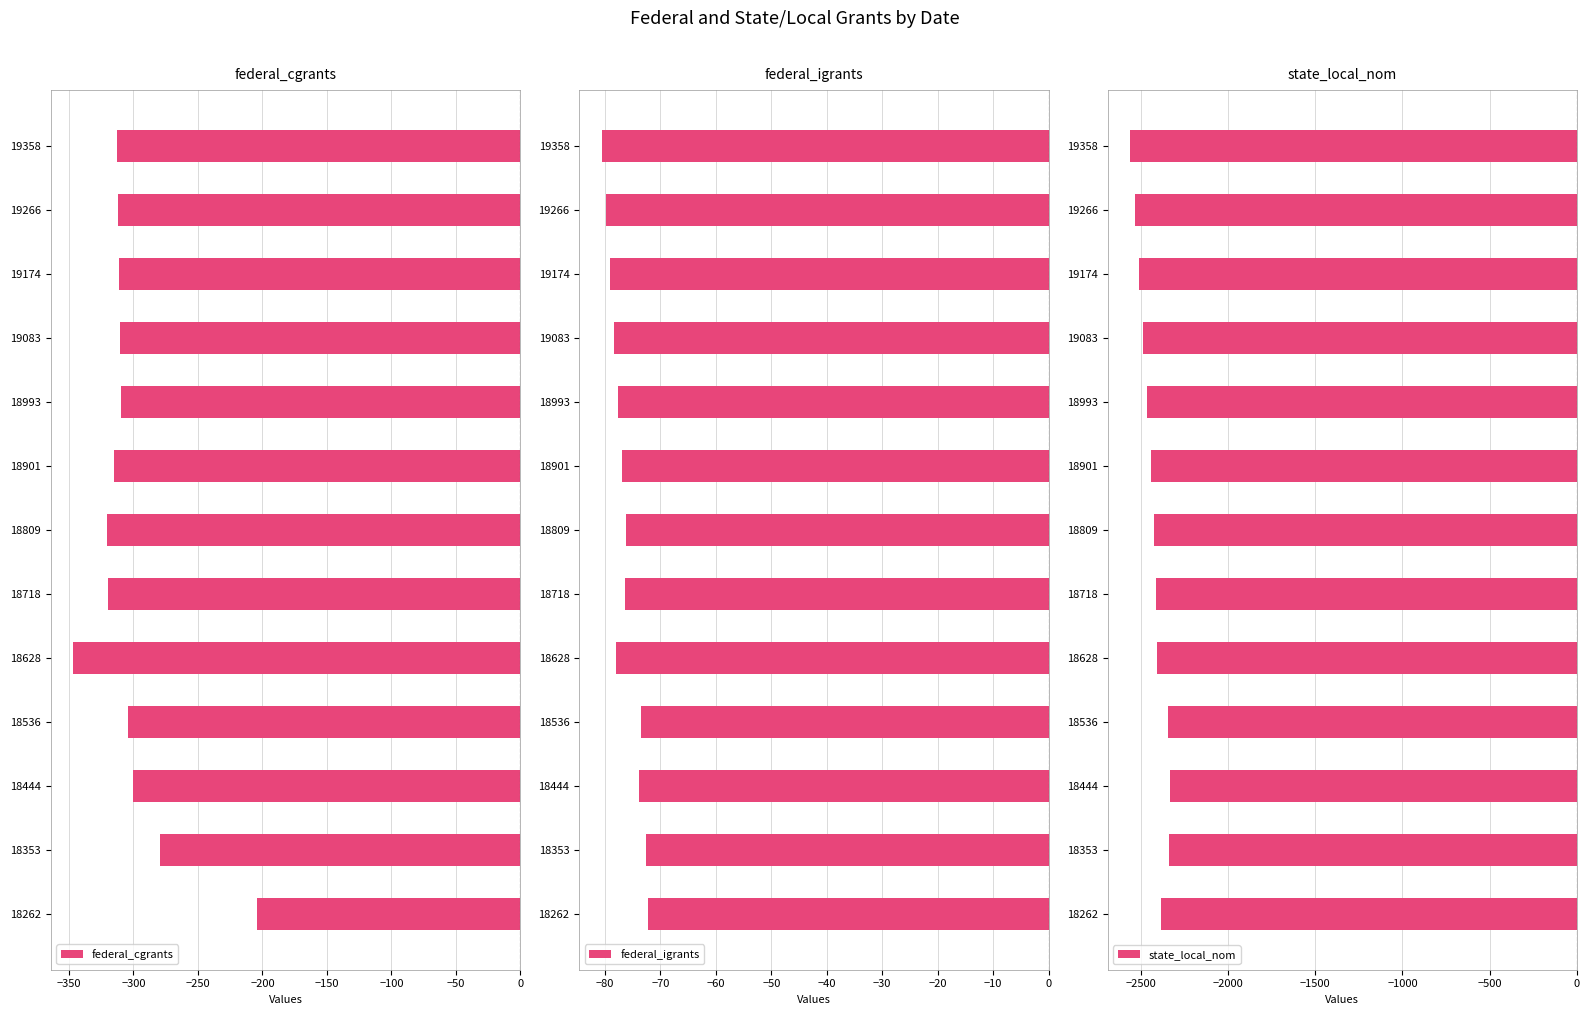

The federal_igrants series shows -79.9 at 19266. True or false?

True